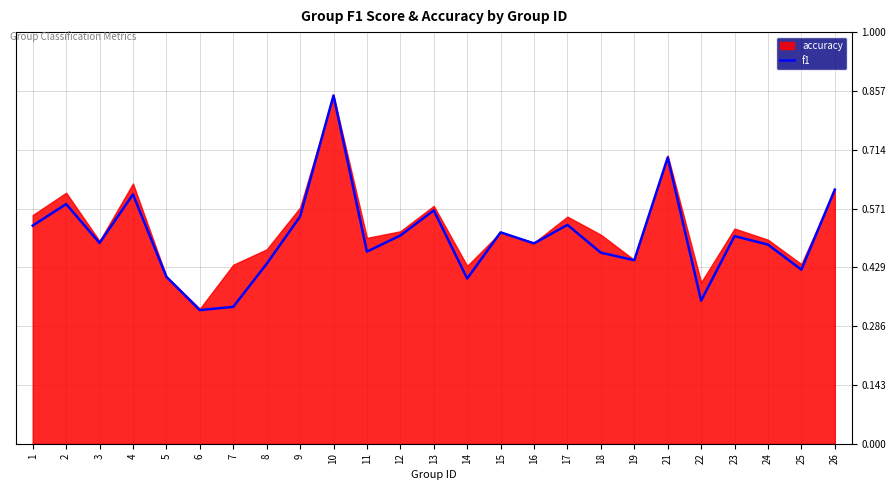

At which category does the data reach its first local valley?

3